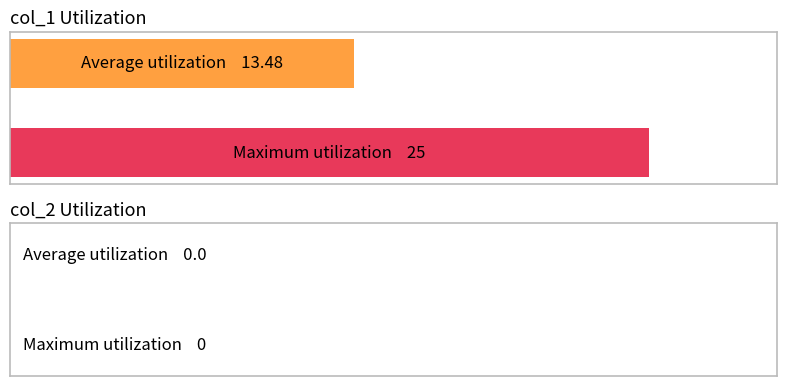

How many bars are there in each group?

2